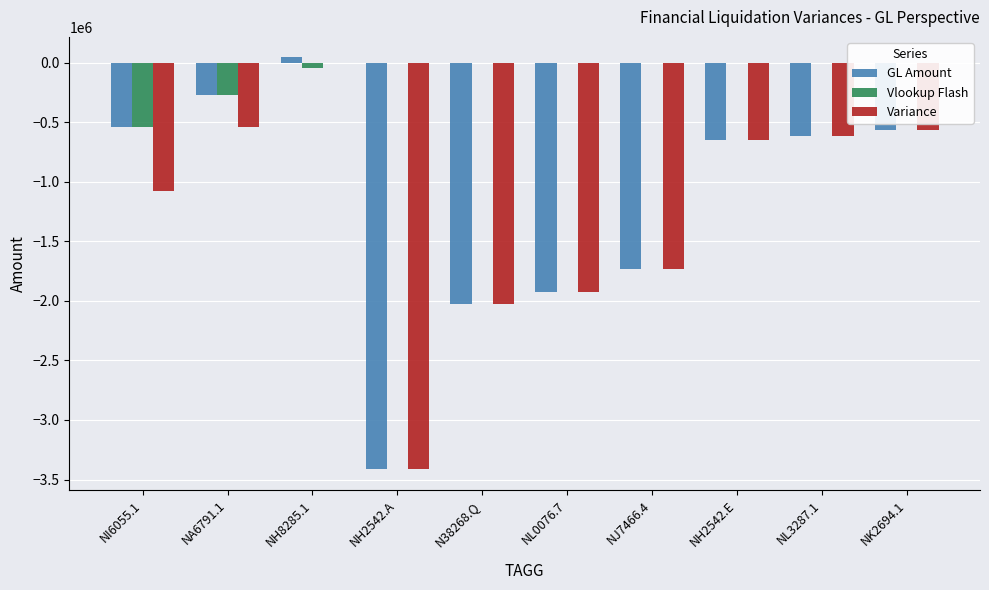

What is the total value across all series at NL0076.7?

-3856397.8